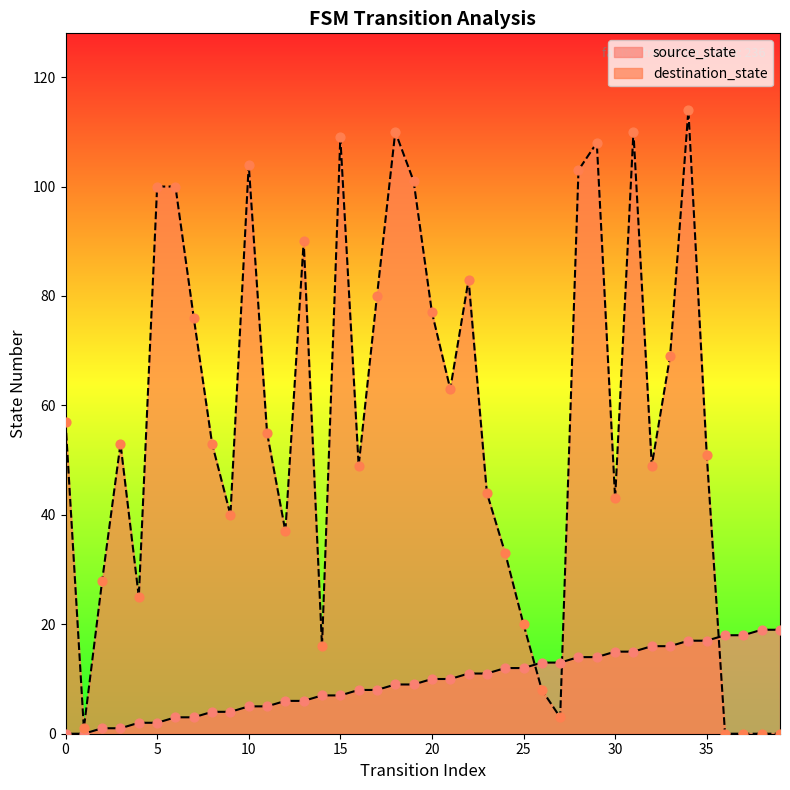

At which category is the sum across all series the highest?

34